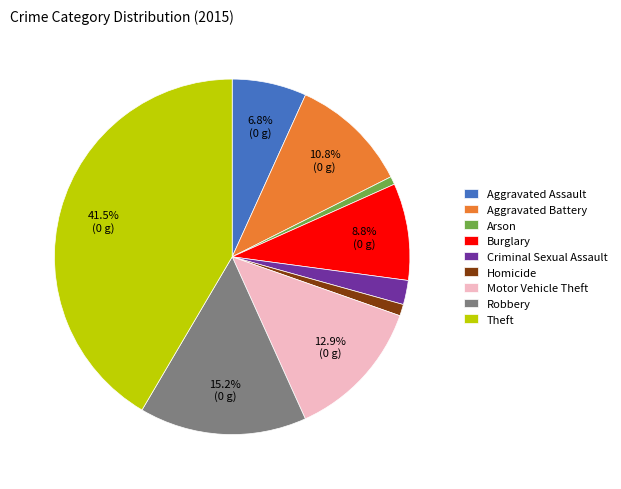

How many slices are in this pie chart?

9